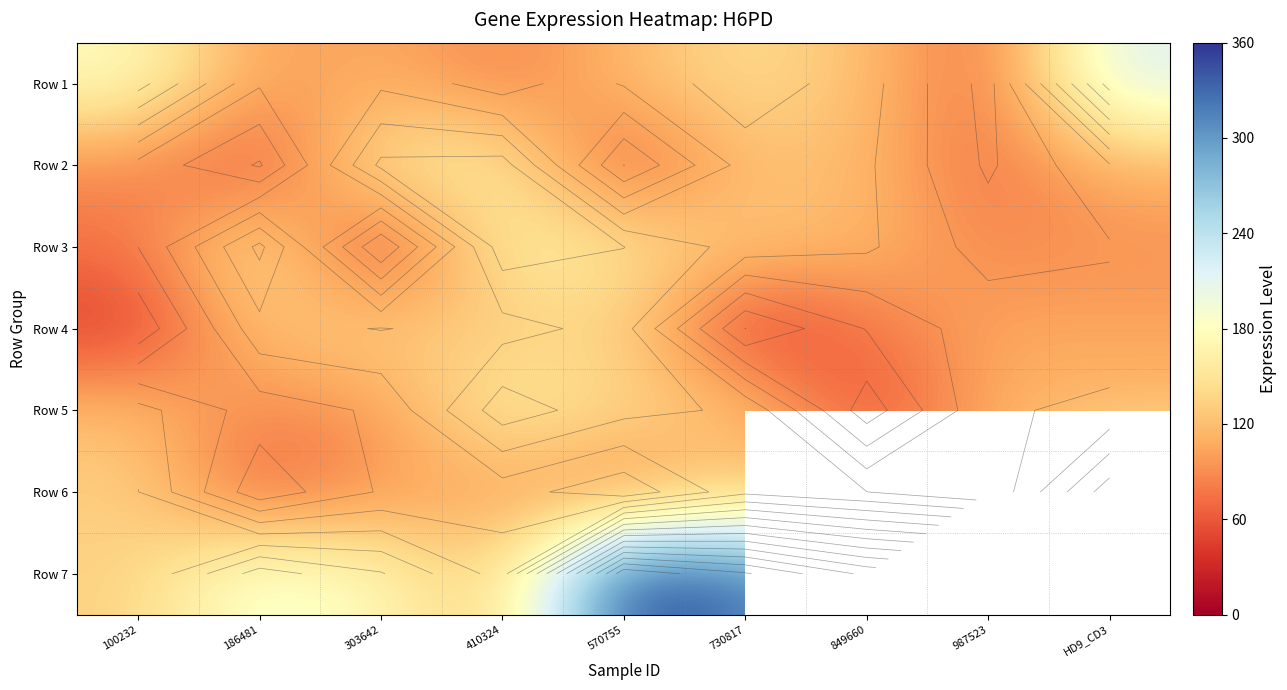

Between 186481 and 303642, which is larger?

303642